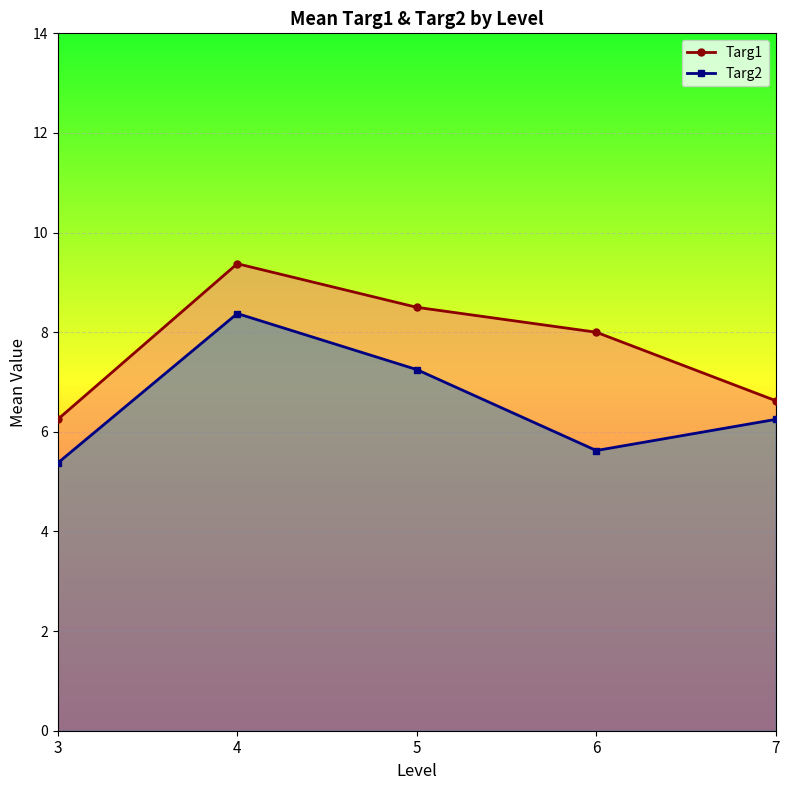

Reading right to left, what are all the values shown in this chart?

Targ1: 7=6.6	6=8.0	5=8.5	4=9.4	3=6.2
Targ2: 7=6.2	6=5.6	5=7.2	4=8.4	3=5.4